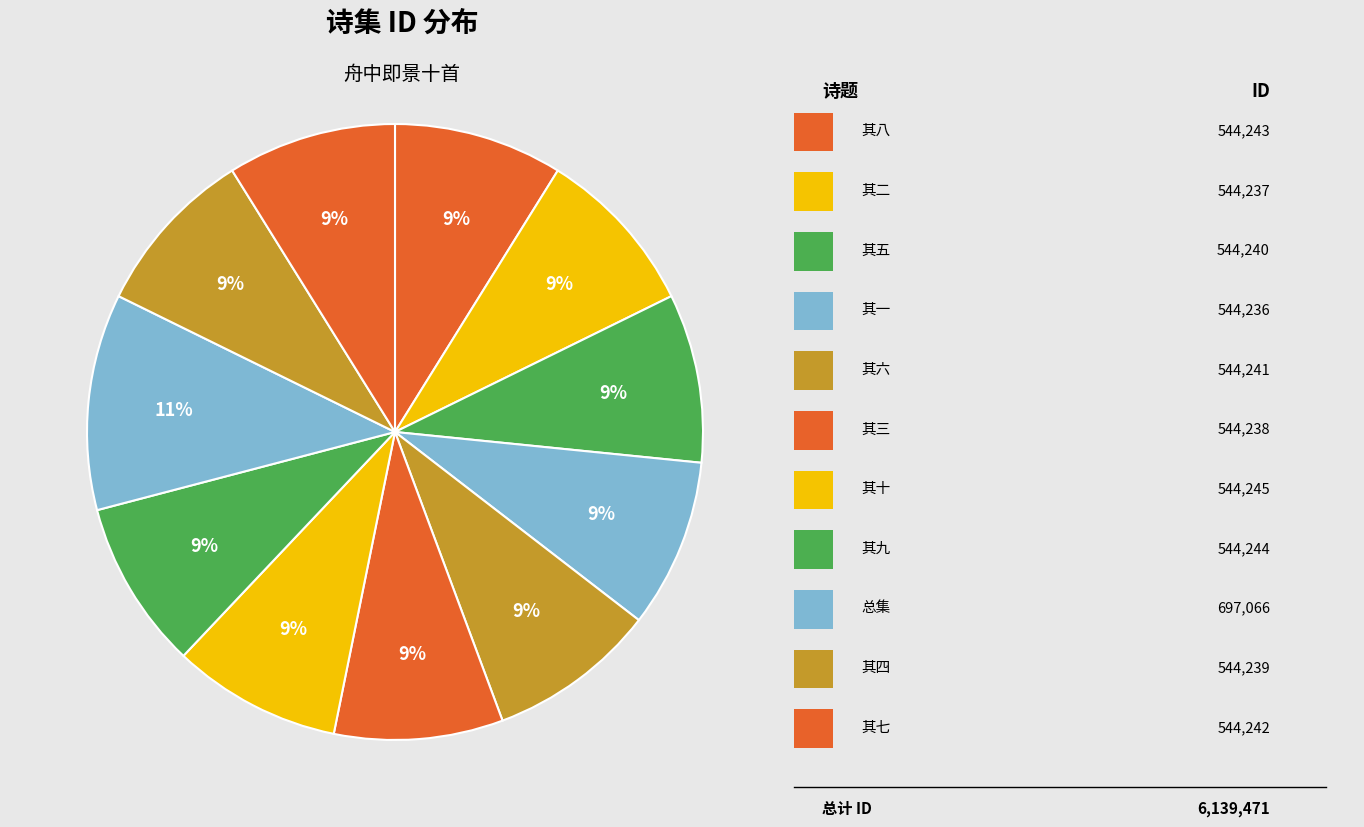

How many slices are in this pie chart?

11